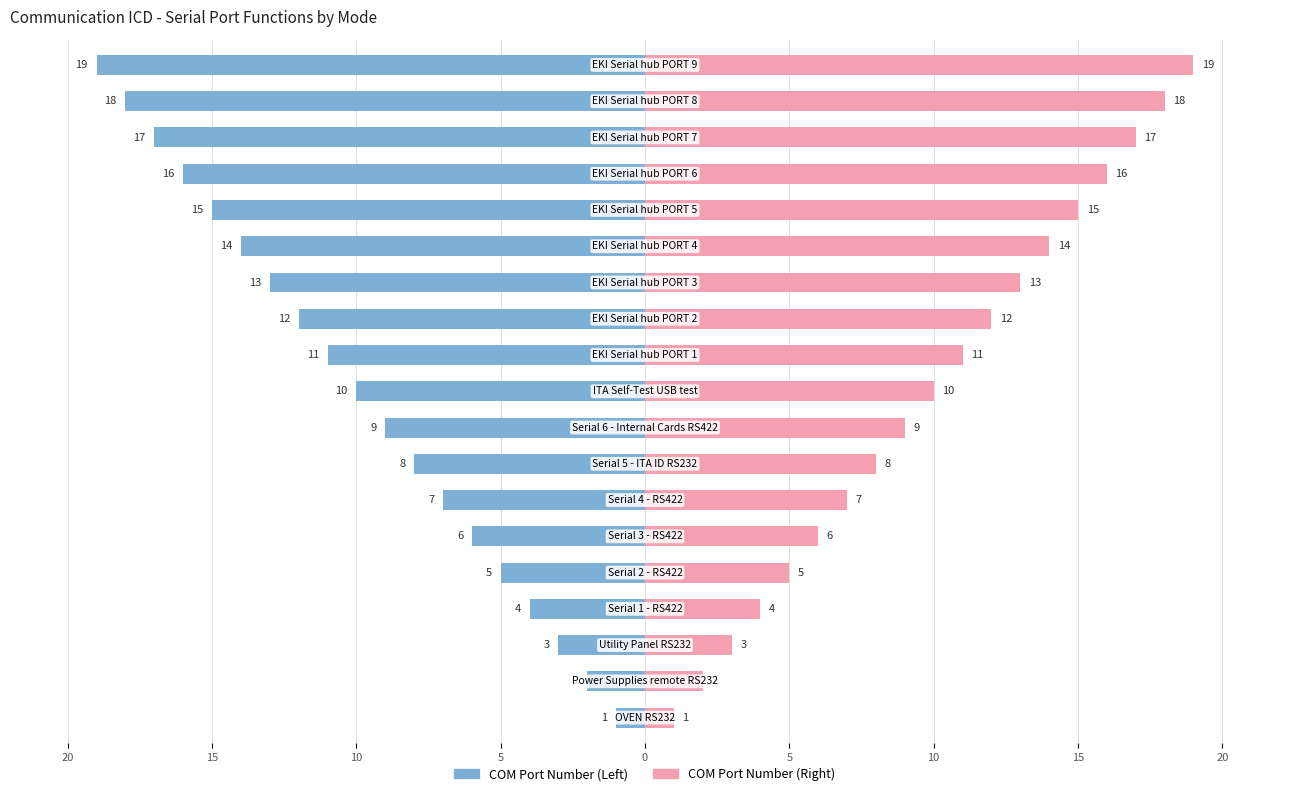

Reading left to right, extract all data points from this chart.

COM Port Number (Left): -1	-2	-3	-4	-5	-6	-7	-8	-9	-10	-11	-12	-13	-14	-15	-16	-17	-18	-19
COM Port Number (Right): 1	2	3	4	5	6	7	8	9	10	11	12	13	14	15	16	17	18	19